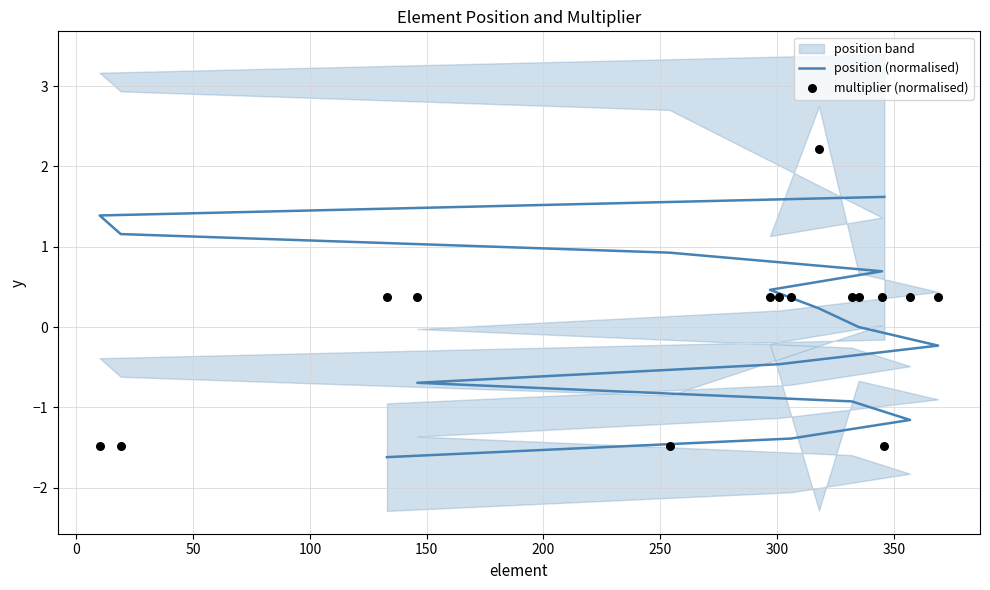

Is the value of position (normalised) at 150 greater than the value of multiplier (normalised) at 11?

Yes